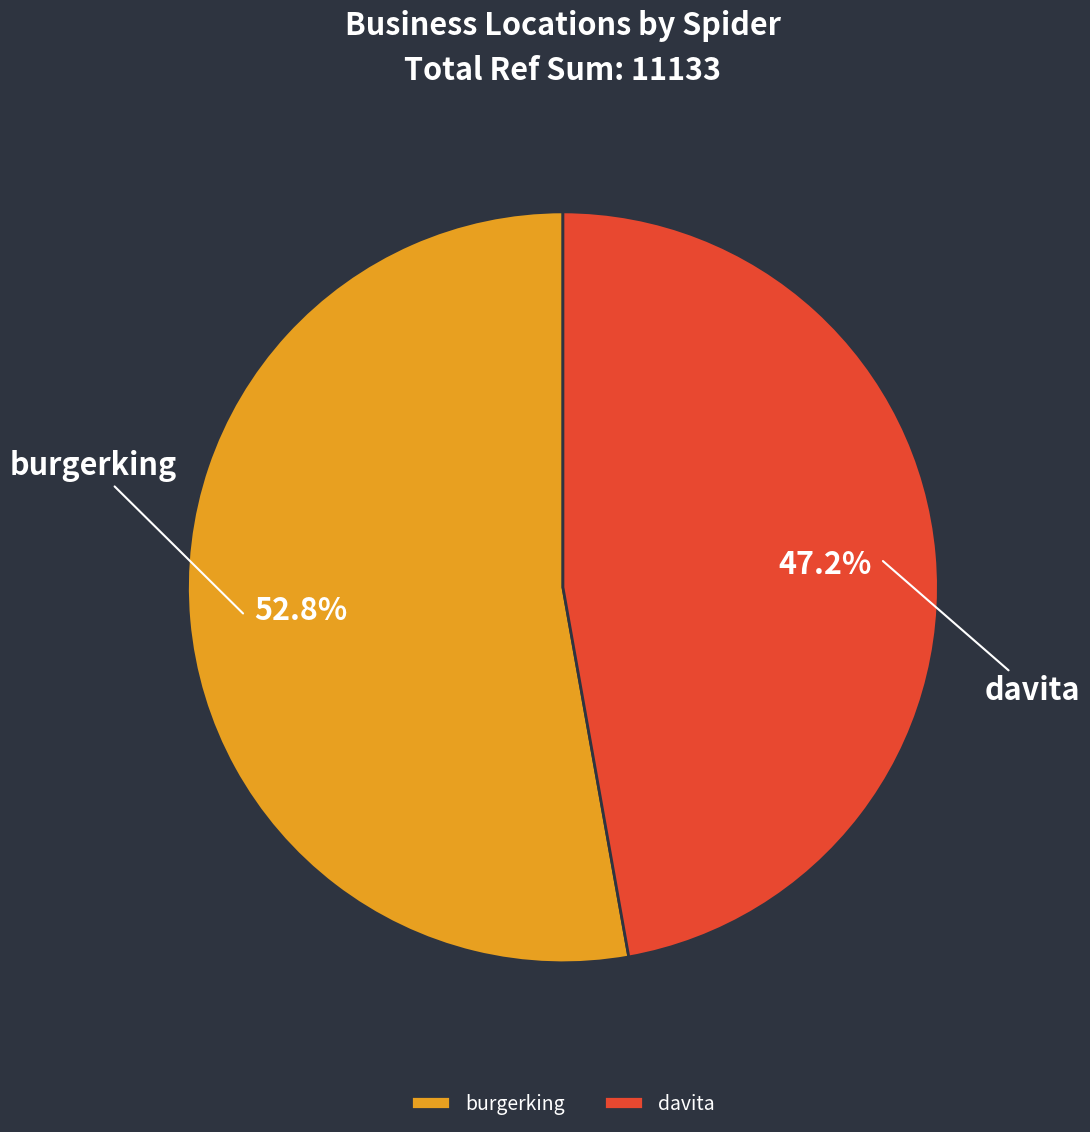

Which slice is the smallest?

davita